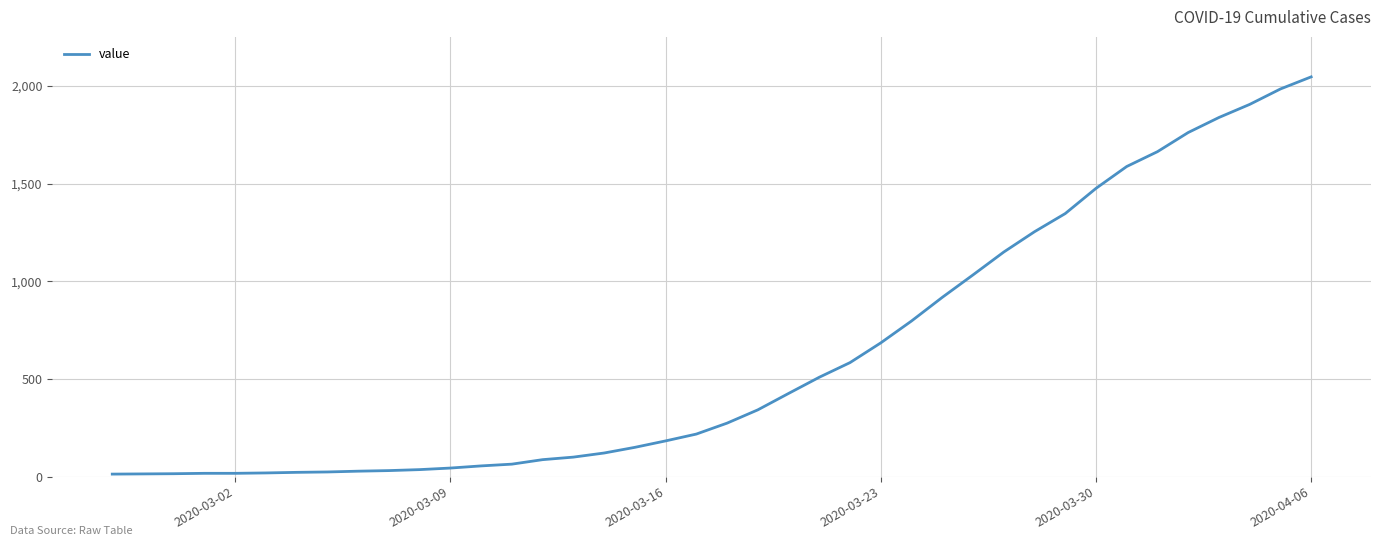

What is the greatest value displayed?

2047